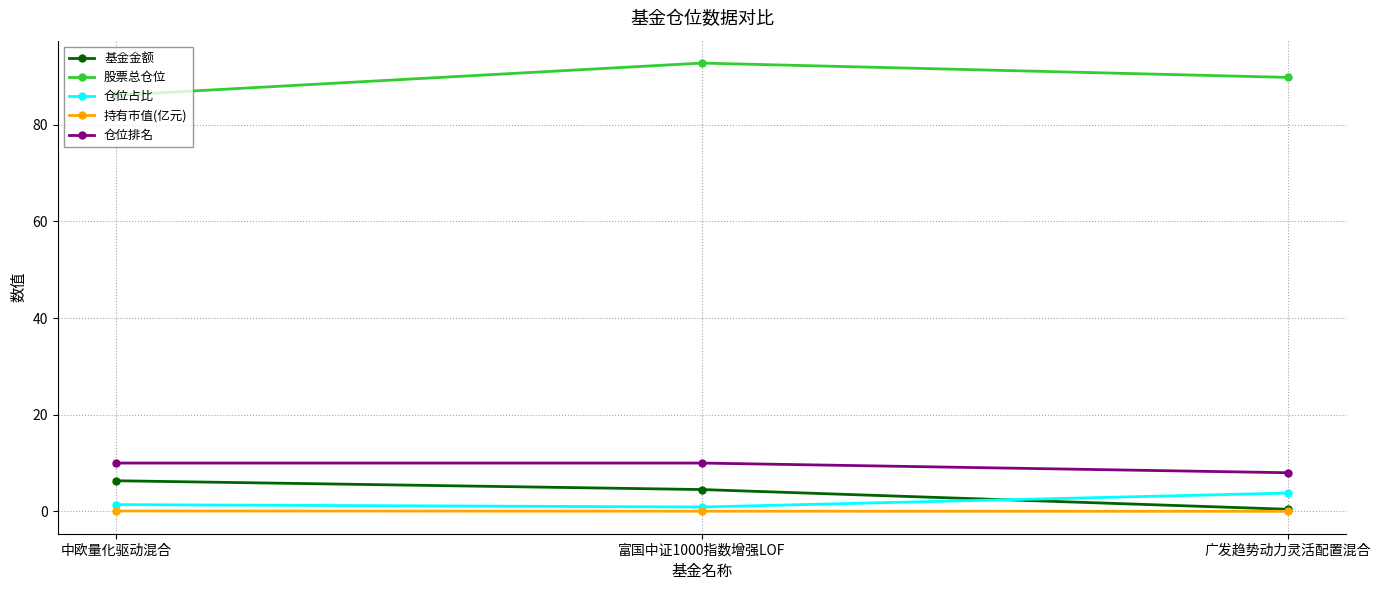

The value of 基金金额 at 中欧量化驱动混合 is 6.3. True or false?

True